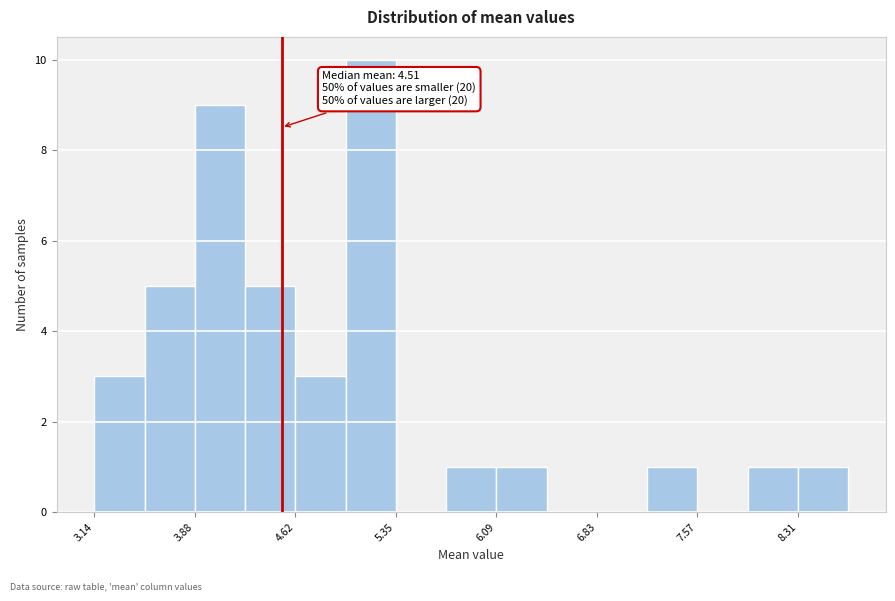

Around what value on the x-axis is the tallest bar? Give the approximate position of its centre, as read against the axis.

5.2